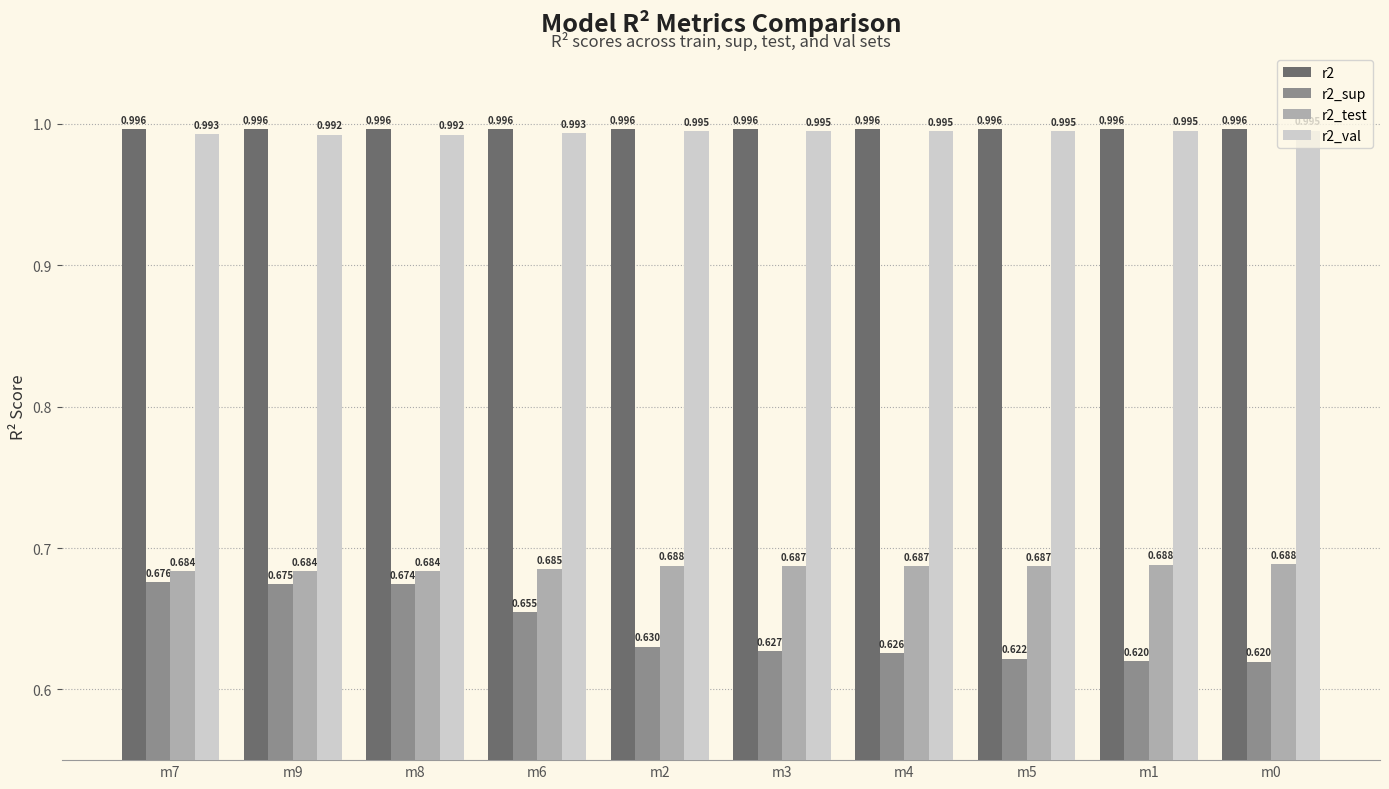

The value of r2 at m7 is 1.0. True or false?

True